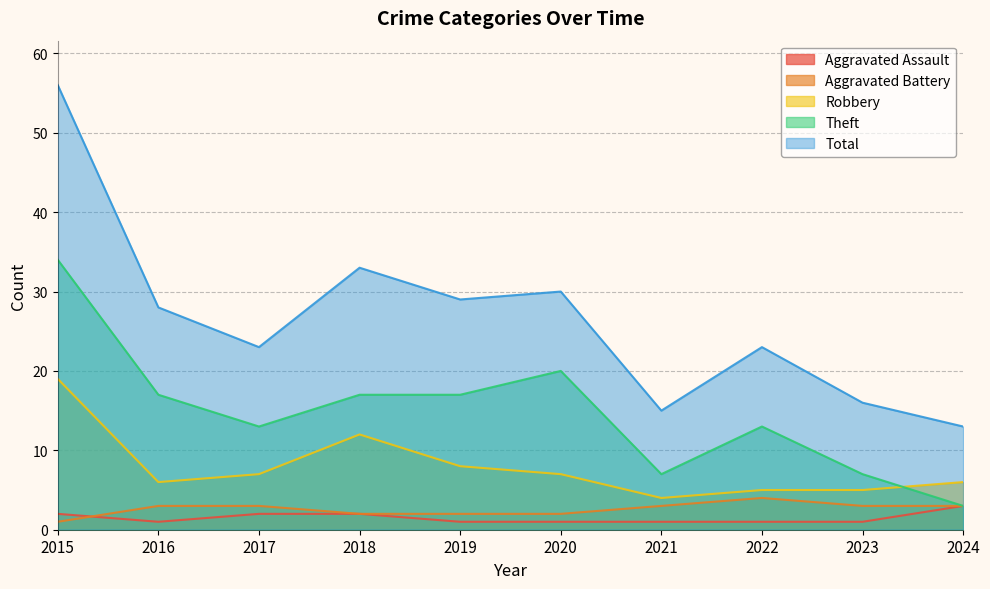

At how many categories does at least one series exceed 12?

10